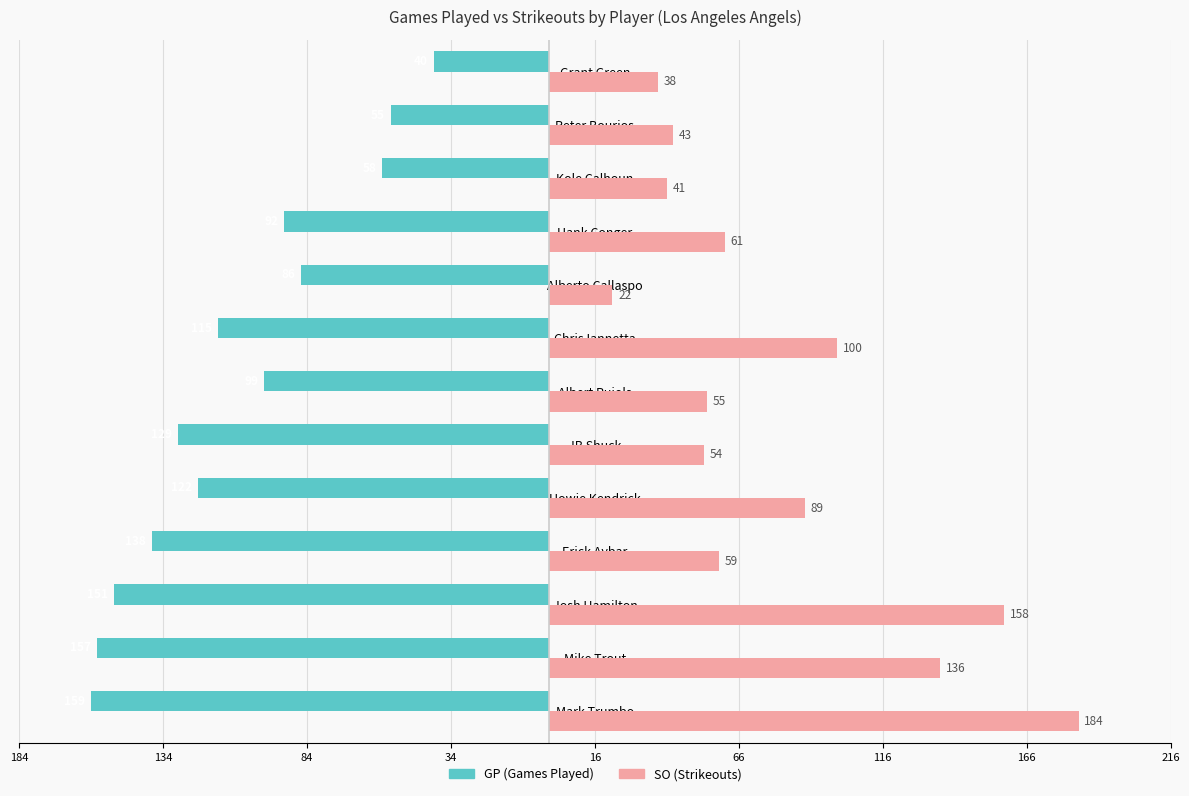

How many categories are shown in the chart?

13